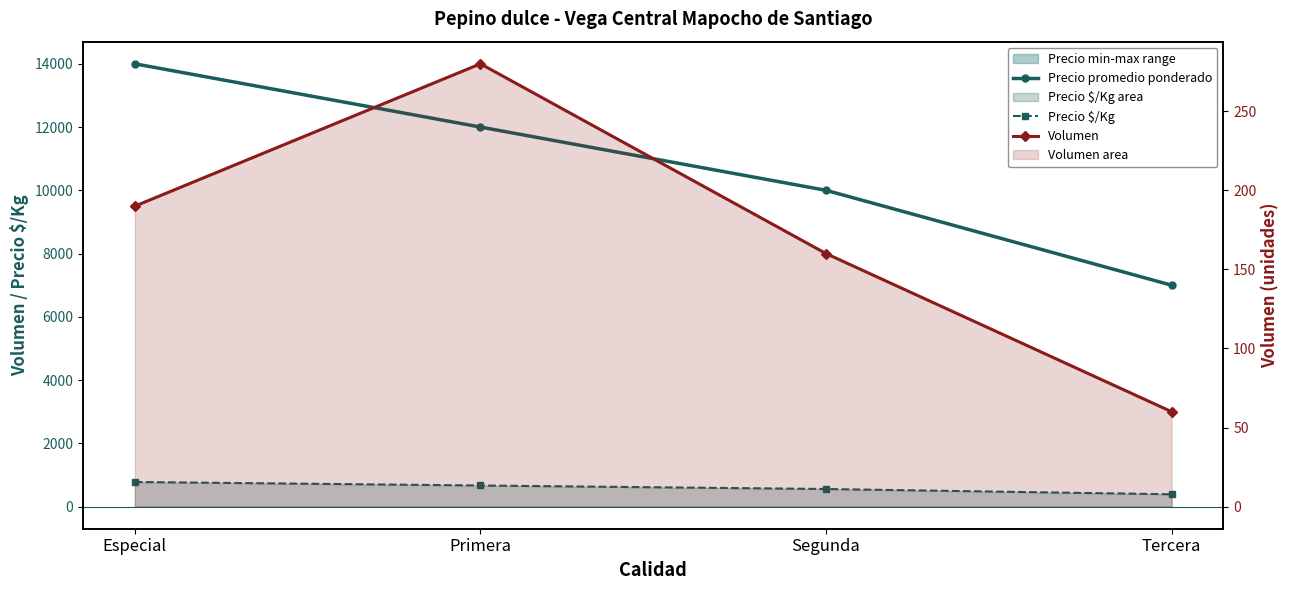

True or false: Precio $/Kg and Volumen cross at least once.

False